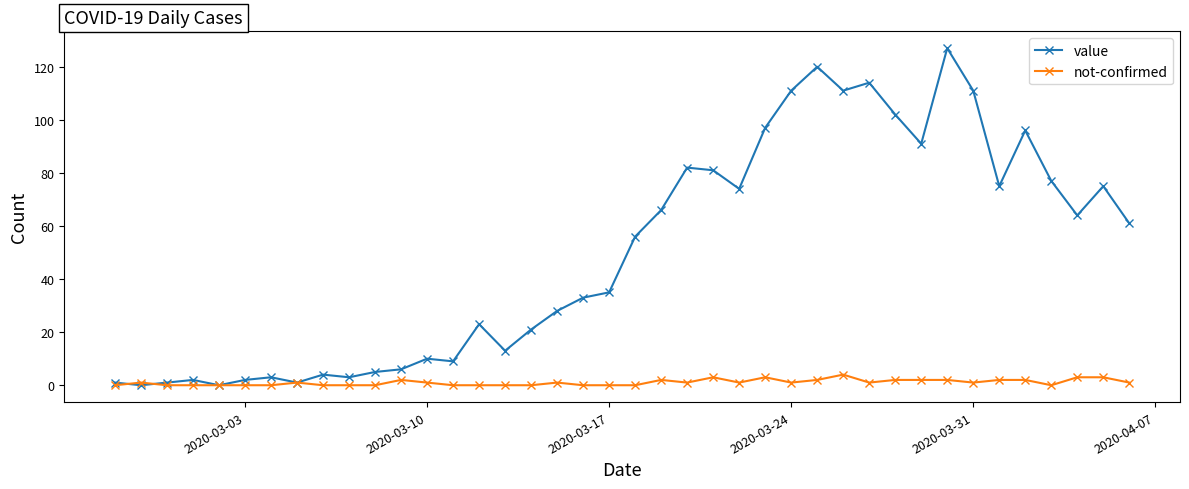

At how many categories does at least one series exceed 54?

20